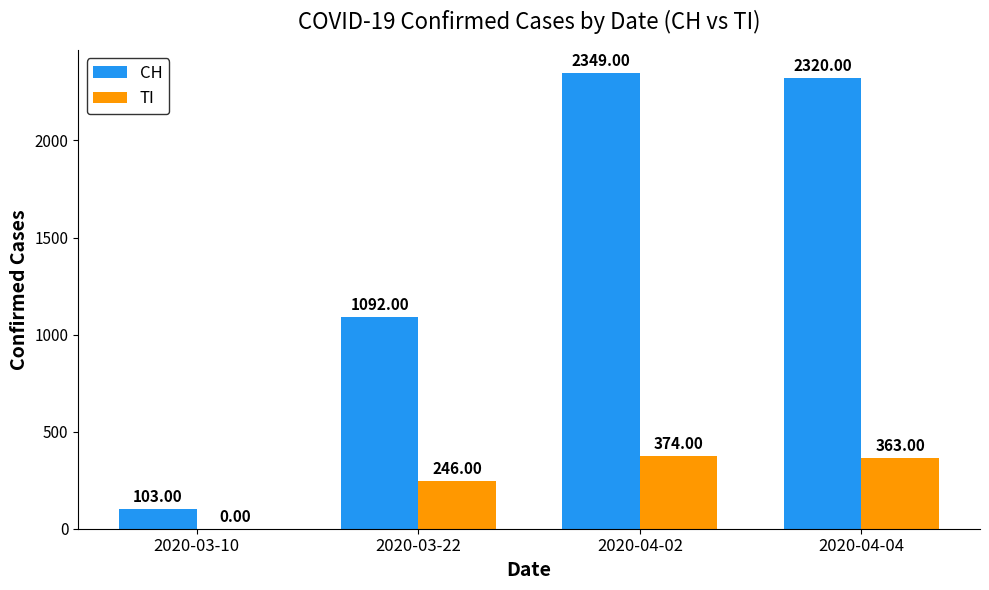

Which series has the largest total across all categories?

CH